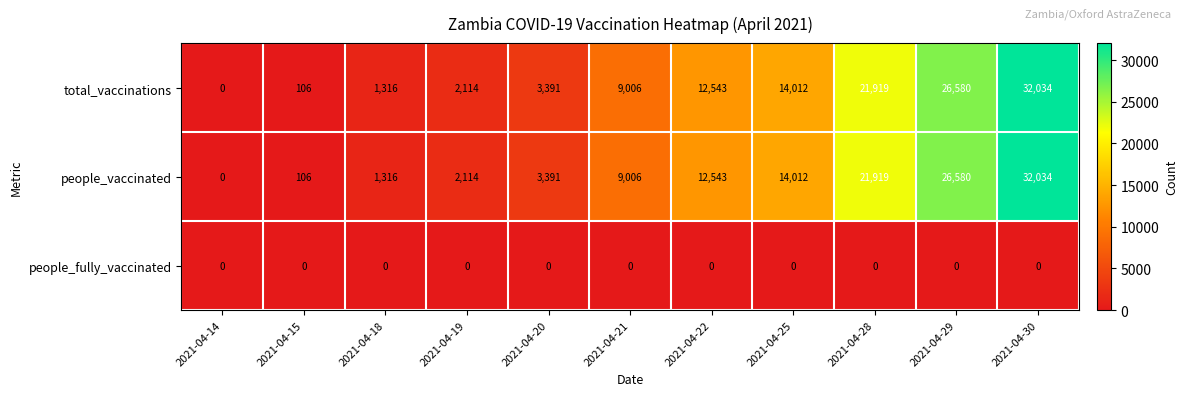

True or false: people_vaccinated has a value of 3391 at 2021-04-20.

True